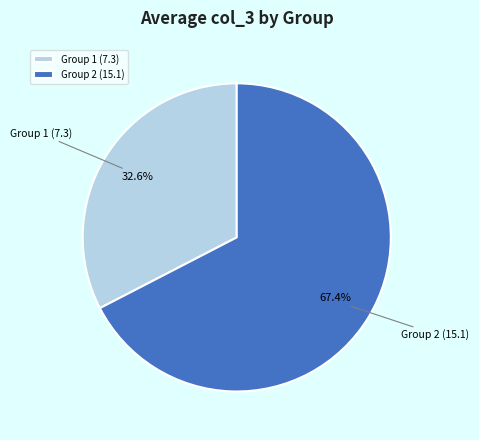

Does Group 1 account for over 50% of the chart?

No